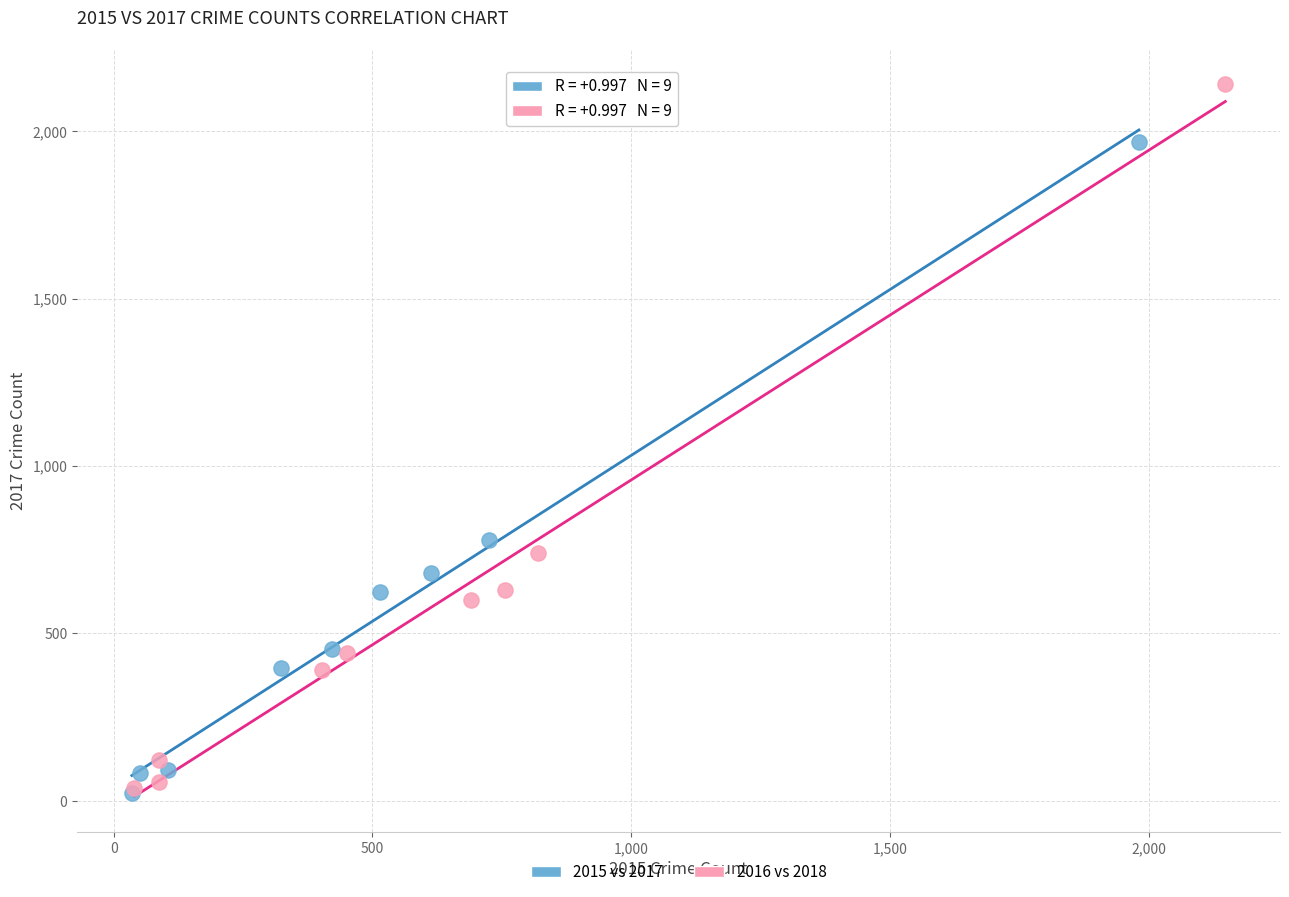

Which series has the largest Y range (max minus min)?

2016 vs 2018